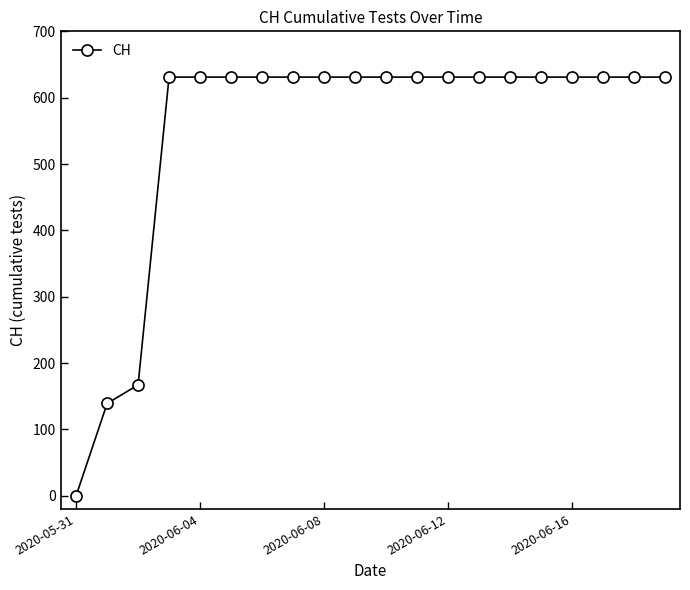

Reading right to left, what are all the values shown in this chart?

631	631	631	631	631	631	631	631	631	631	631	631	631	631	631	631	631	167	139	0